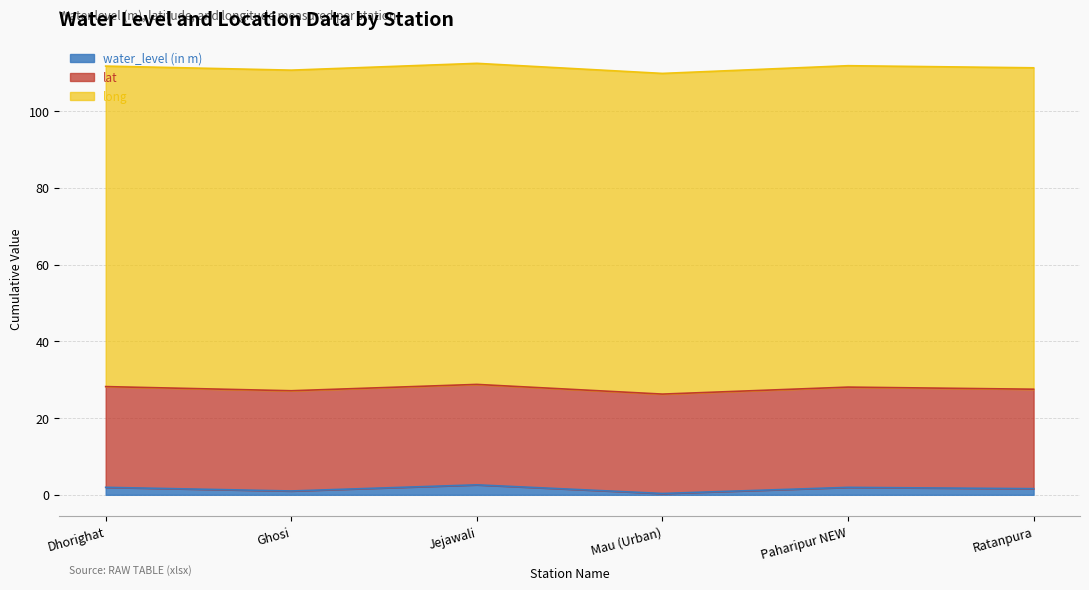

What is the difference between the maximum and minimum values in the long series?

0.2